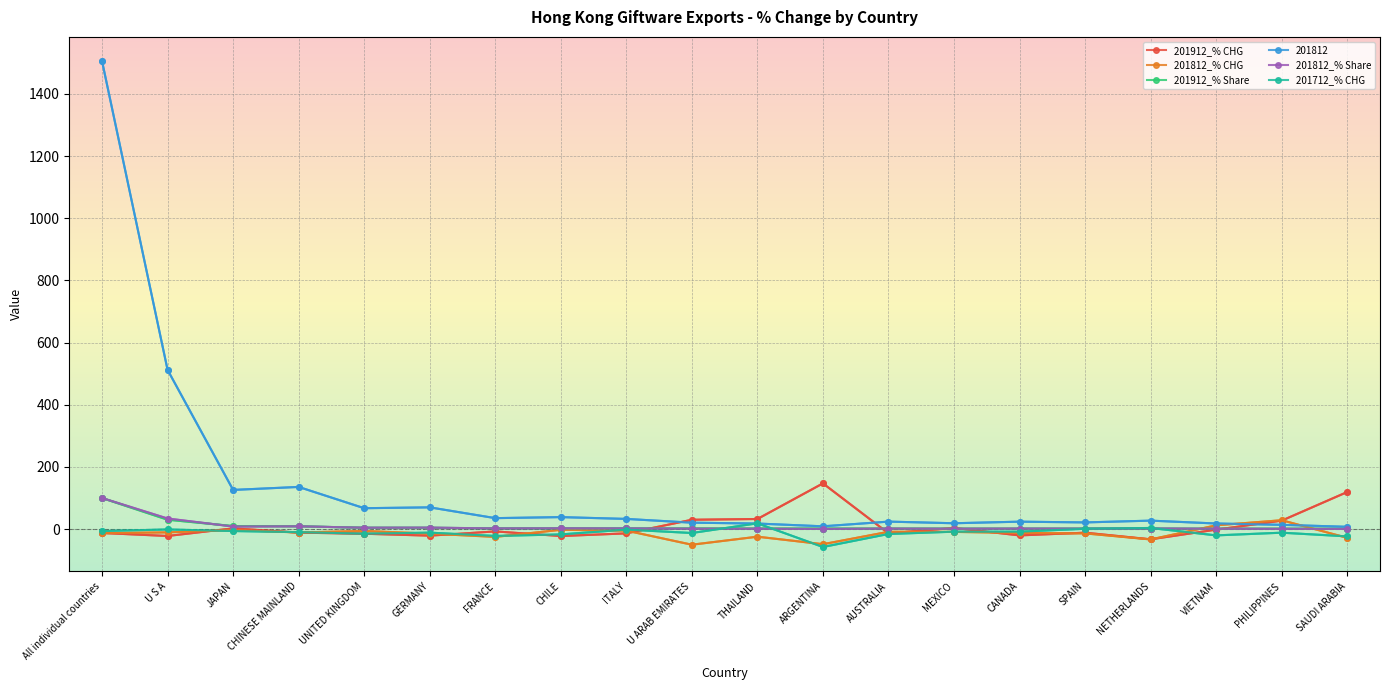

Is the value of 201812_% Share at CHINESE MAINLAND greater than the value of 201812_% CHG at UNITED KINGDOM?

Yes